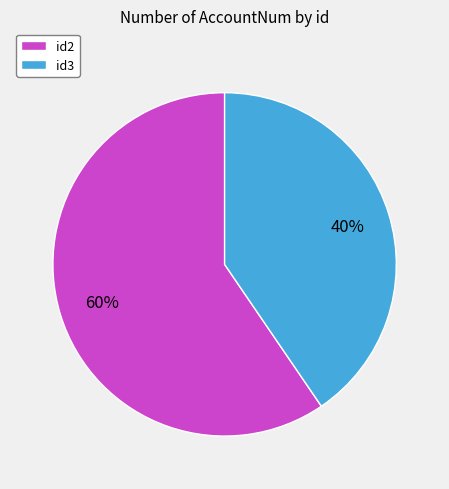

Rank the categories by value from lowest to highest.

id3, id2